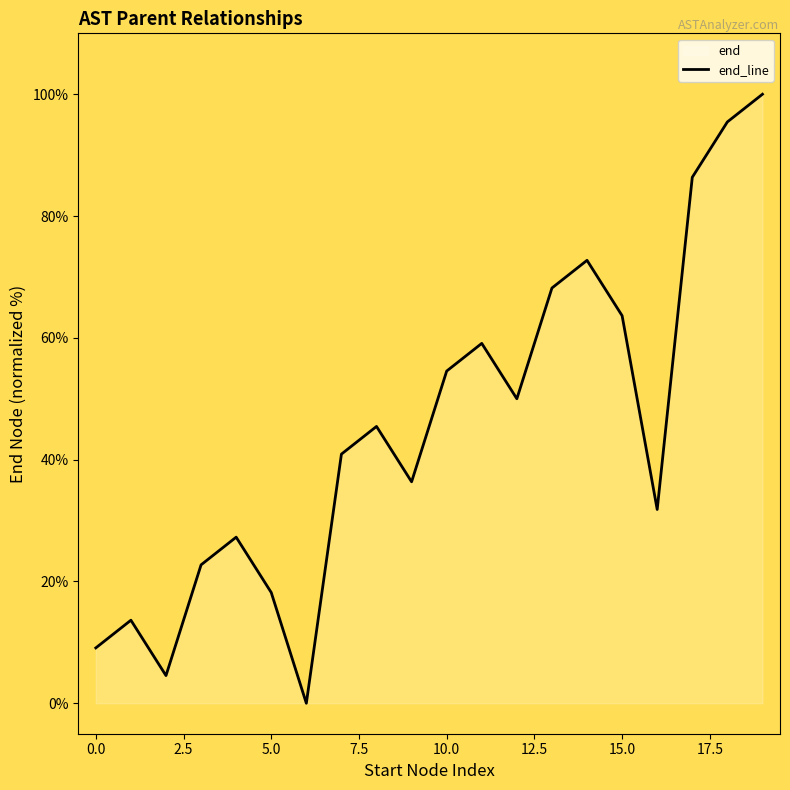

At which category does the chart reach its peak across all series?

19